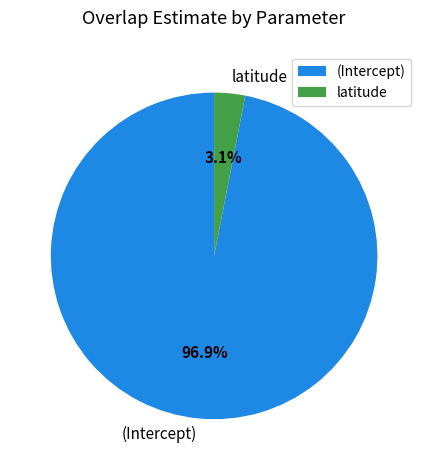

What percentage is NOT represented by (Intercept)?

3.1%